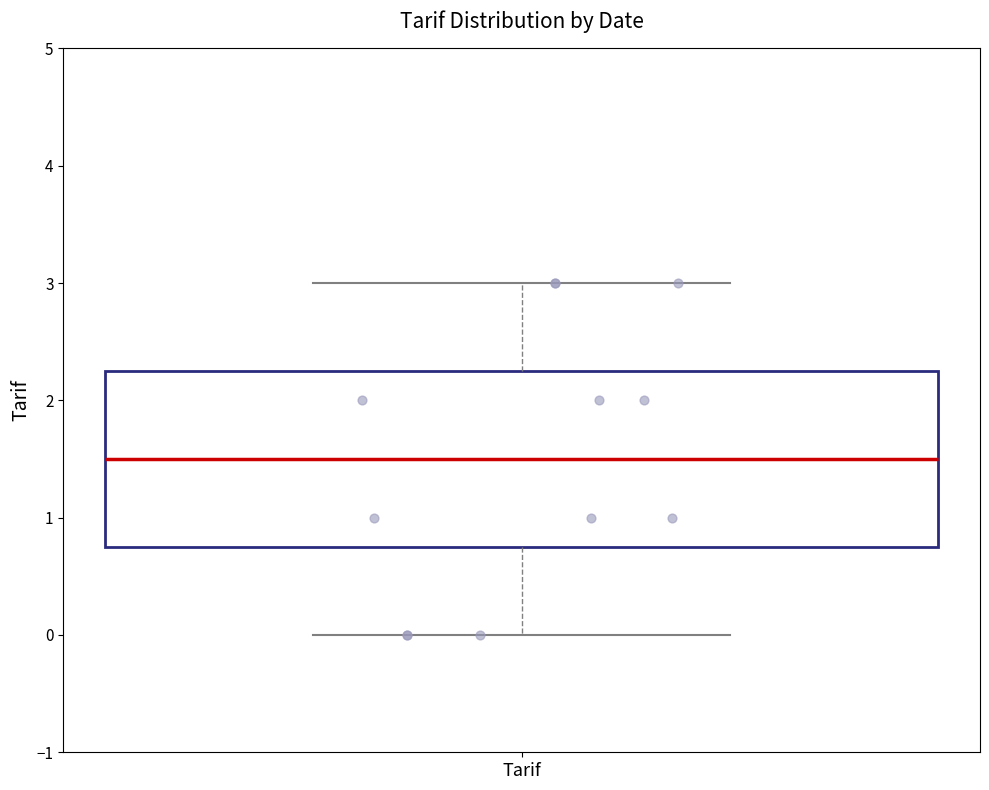

Read this box plot against the y-axis: the position of the median line, the range covered by the box, and the ends of both whiskers. The values are not printed on the chart, so give them approximately, as read against the axis.

median 1.5, box 0.8 to 2.3, whiskers 0.0 to 3.0